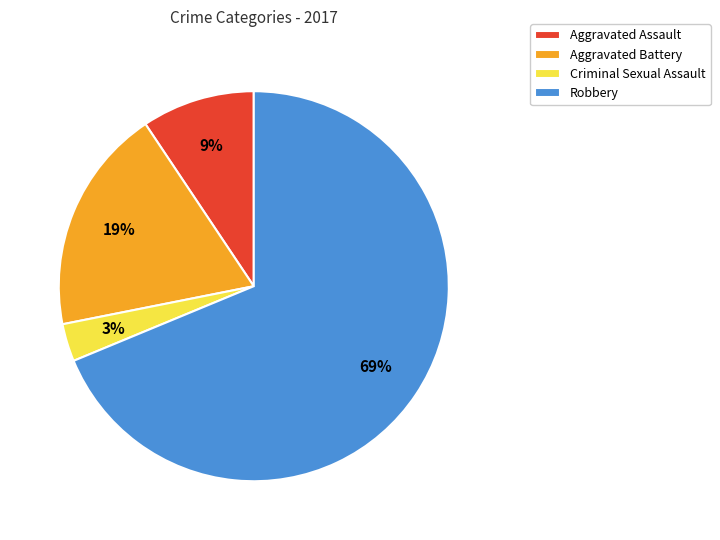

Approximately how many times larger is the value at Criminal Sexual Assault compared to Aggravated Assault?

0.3